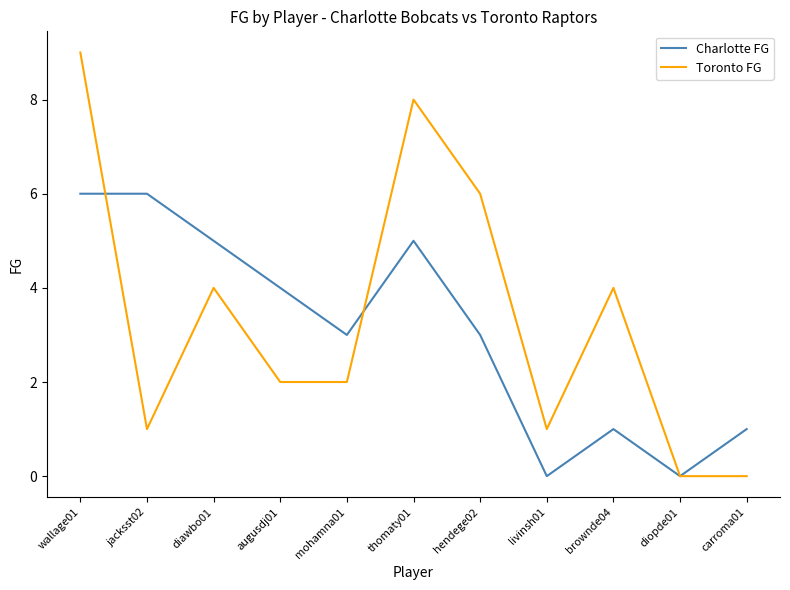

The Charlotte FG series shows 4 at augusdj01. True or false?

True